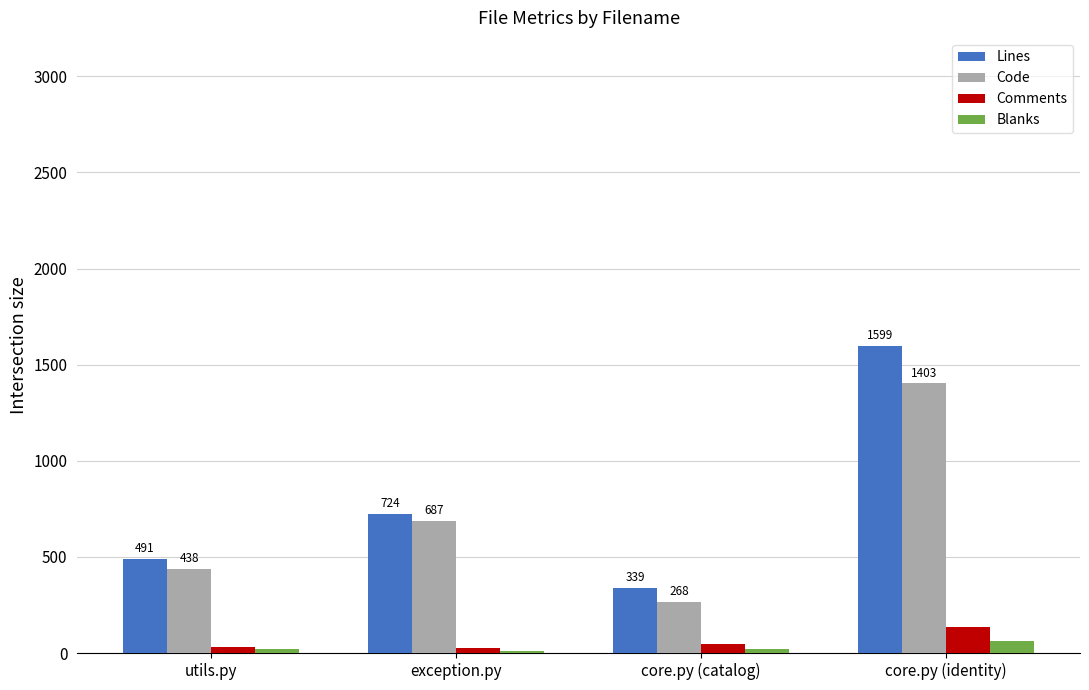

What is the total value across all series at core.py (identity)?

3198